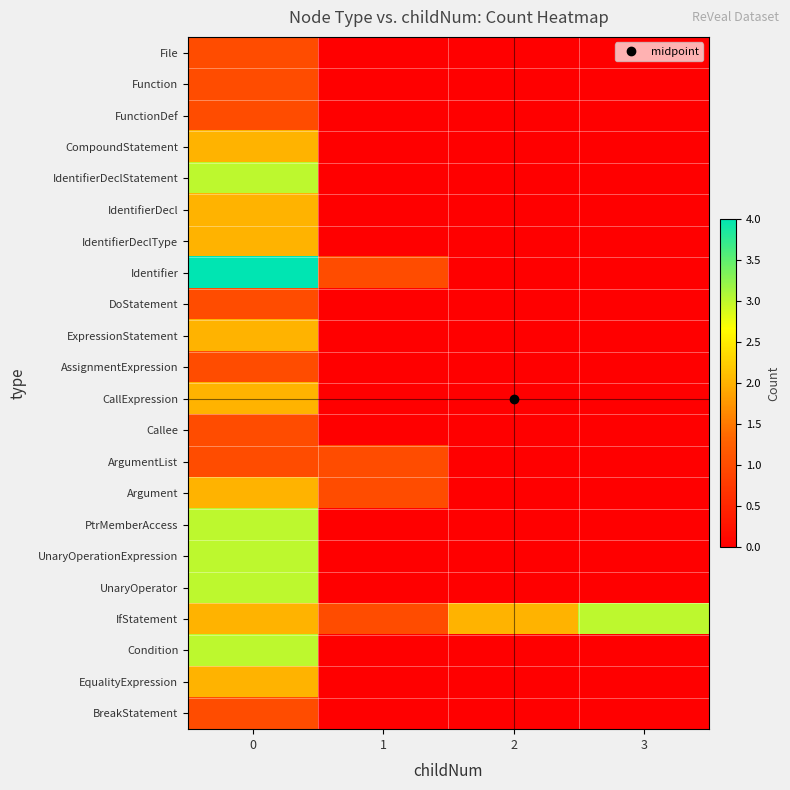

What is the total value across all series at 1?

4